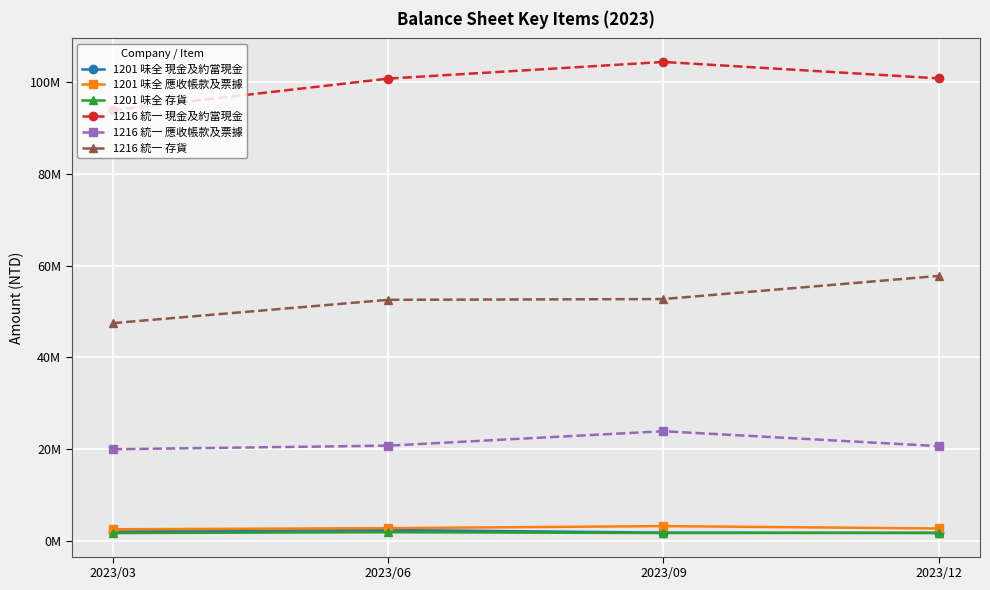

Is it true that 1201 味全 現金及約當現金 equals 2330304 at 2023/09?

False